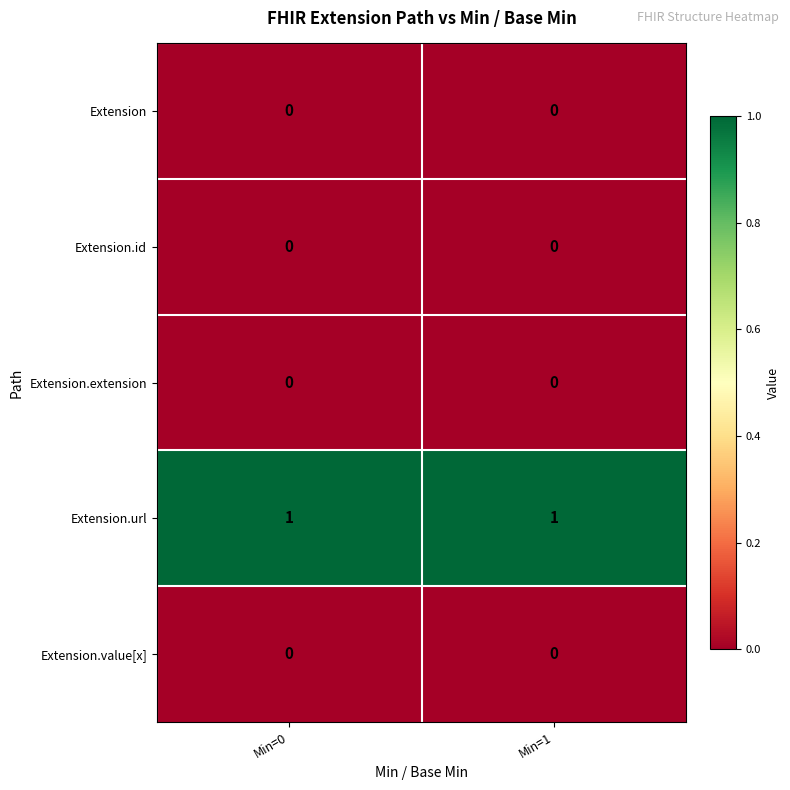

Reading right to left, what are all the values shown in this chart?

Extension: Min=1=0	Min=0=0
Extension.id: Min=1=0	Min=0=0
Extension.extension: Min=1=0	Min=0=0
Extension.url: Min=1=1	Min=0=1
Extension.value[x]: Min=1=0	Min=0=0